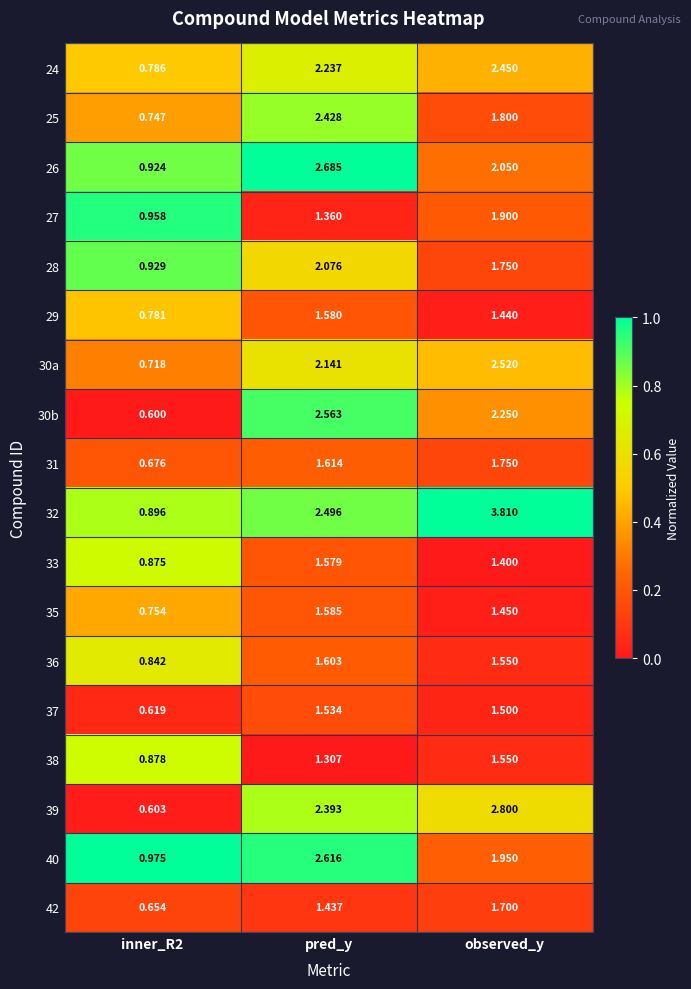

At which category does the chart reach its peak across all series?

observed_y